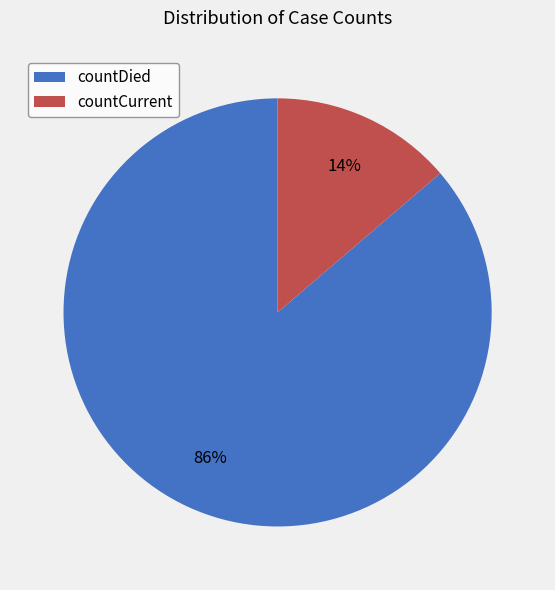

Does countCurrent account for over 50% of the chart?

No